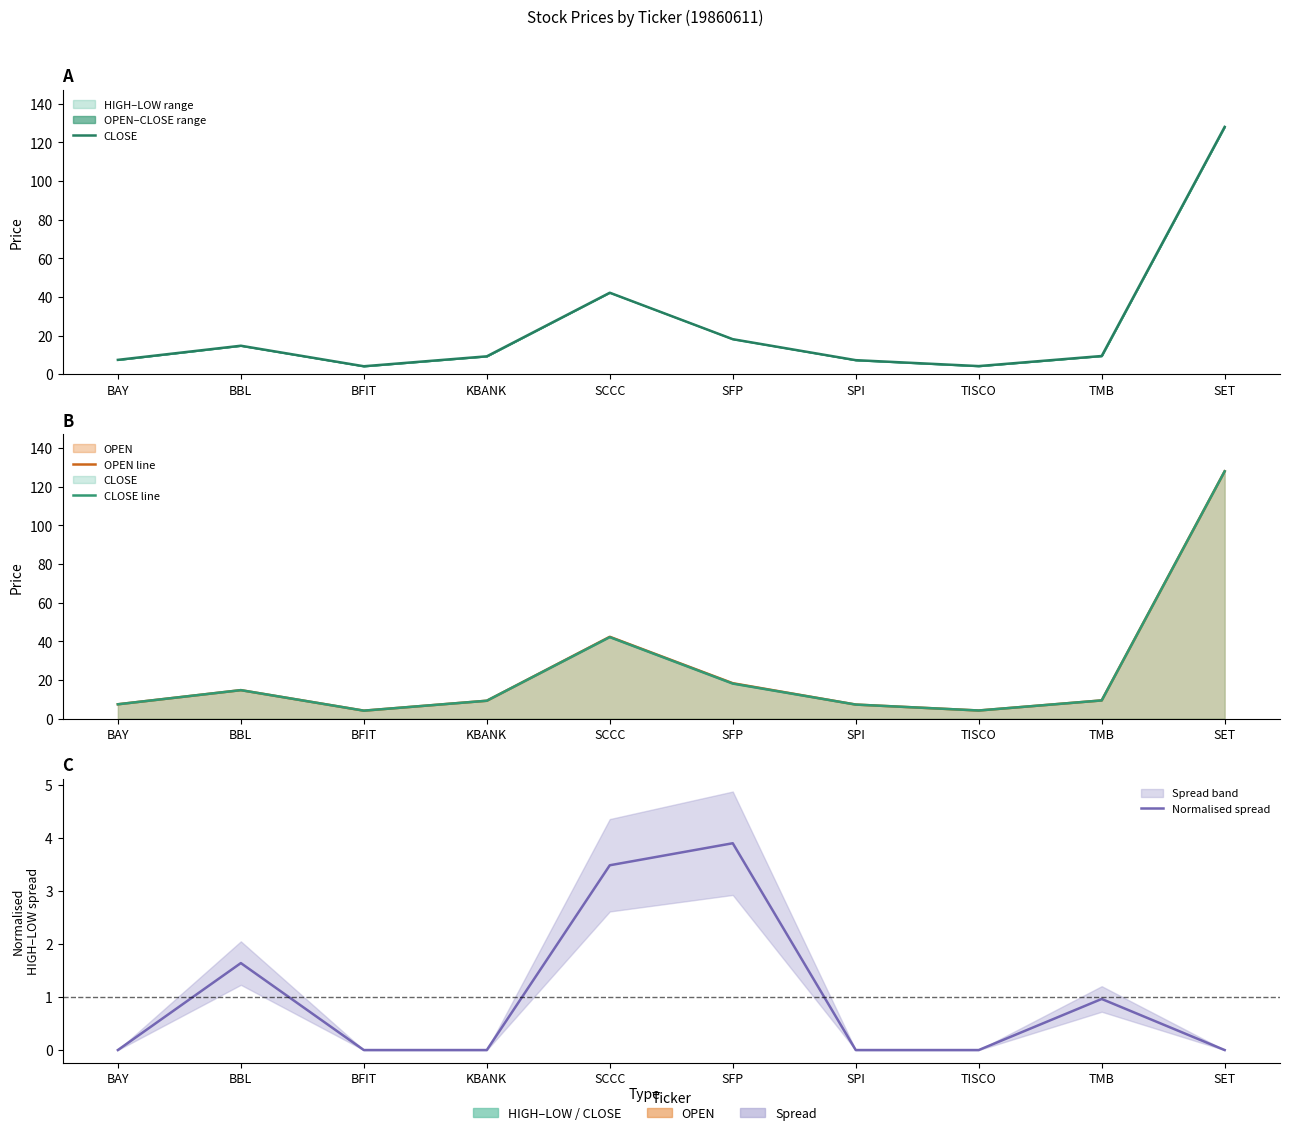

How many lines are shown in the chart?

4